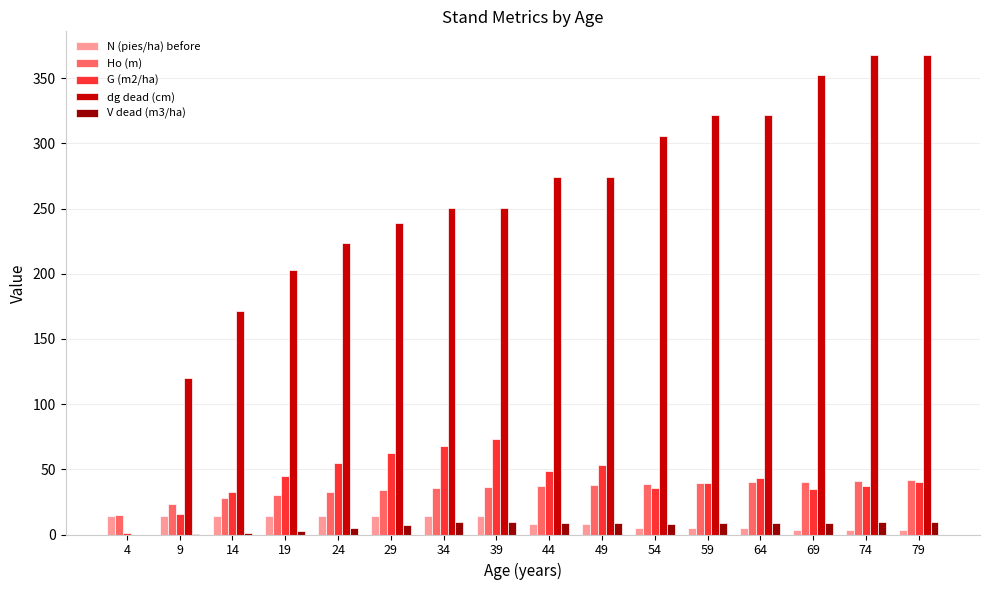

The G (m2/ha) series shows 92.3 at 49. True or false?

False